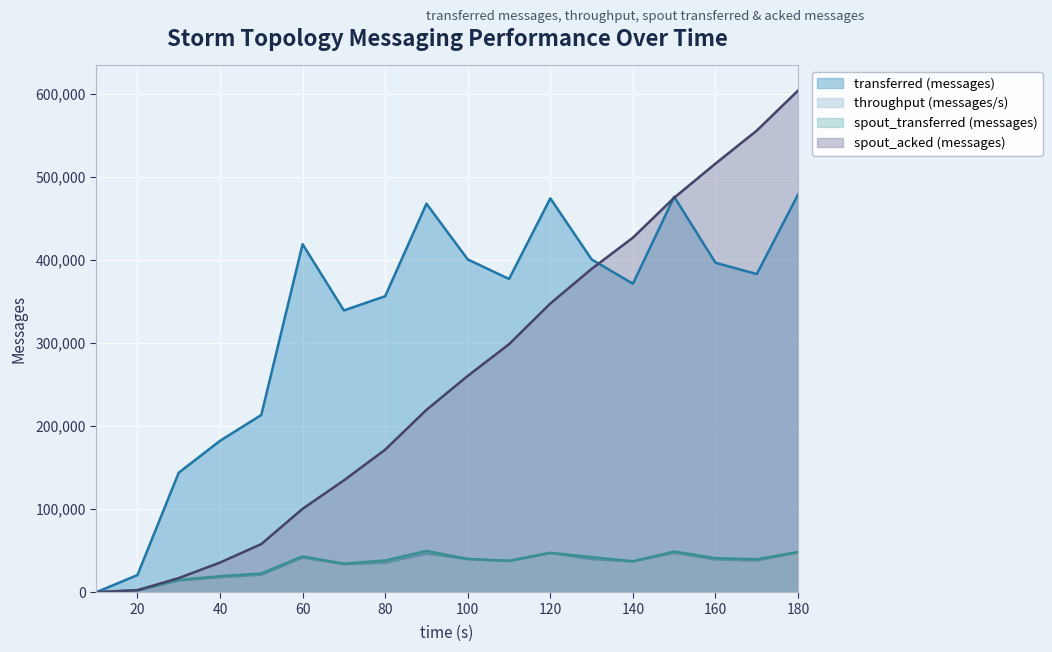

Does the chart display data point markers on the line(s)?

No